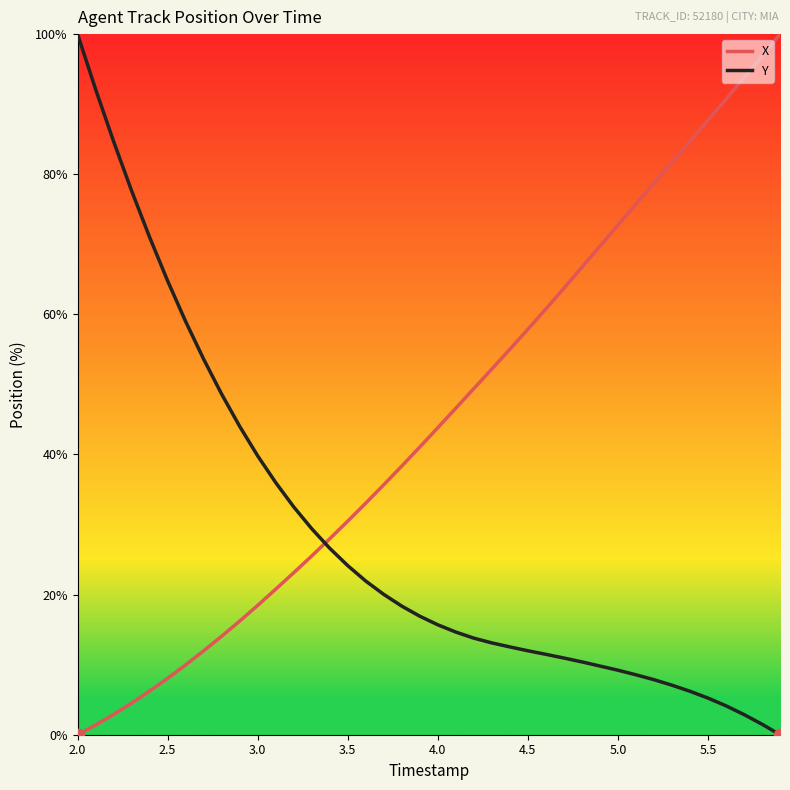

Which series ends up on top after the final intersection of Y and X?

X